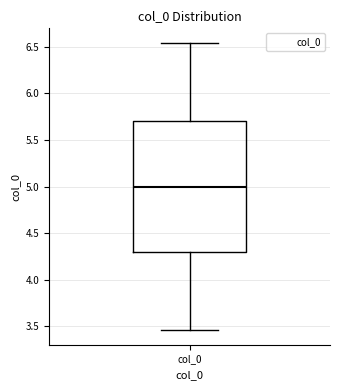

Where is the upper edge of the box for col_0 on the y-axis? The values are not printed on the chart, so give them approximately, as read against the axis.

5.70